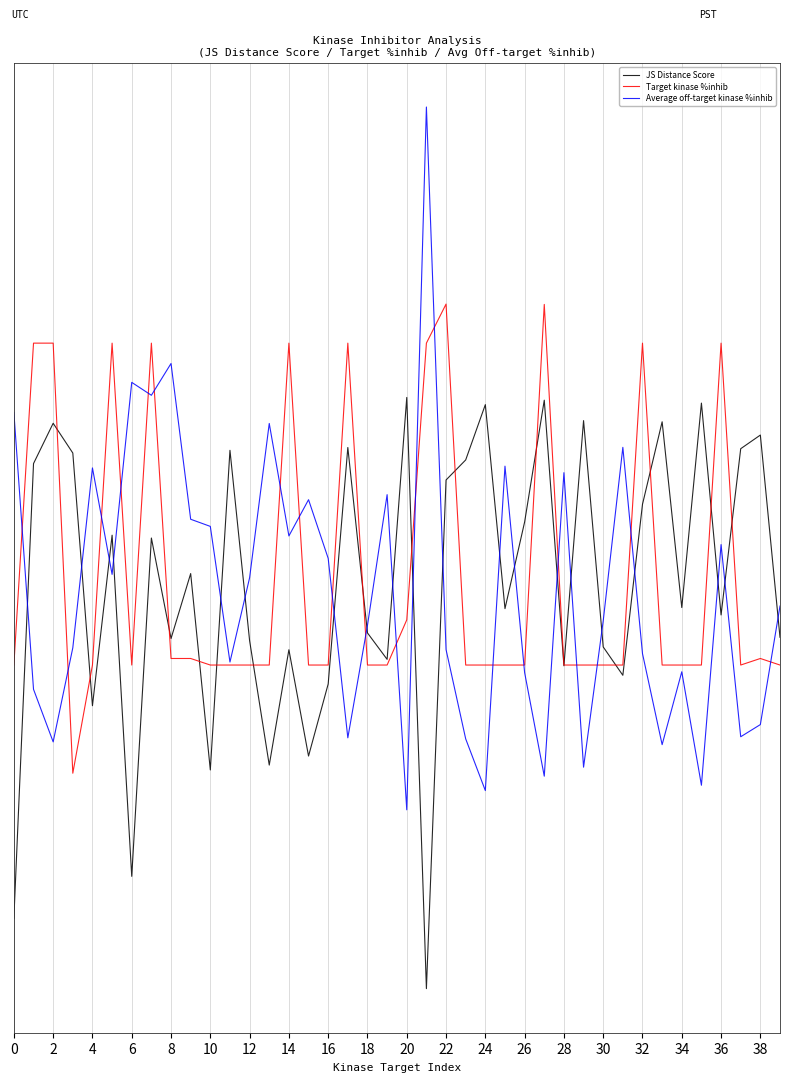

What are all the series names shown in the legend?

JS Distance Score, Target kinase %inhib, Average off-target kinase %inhib